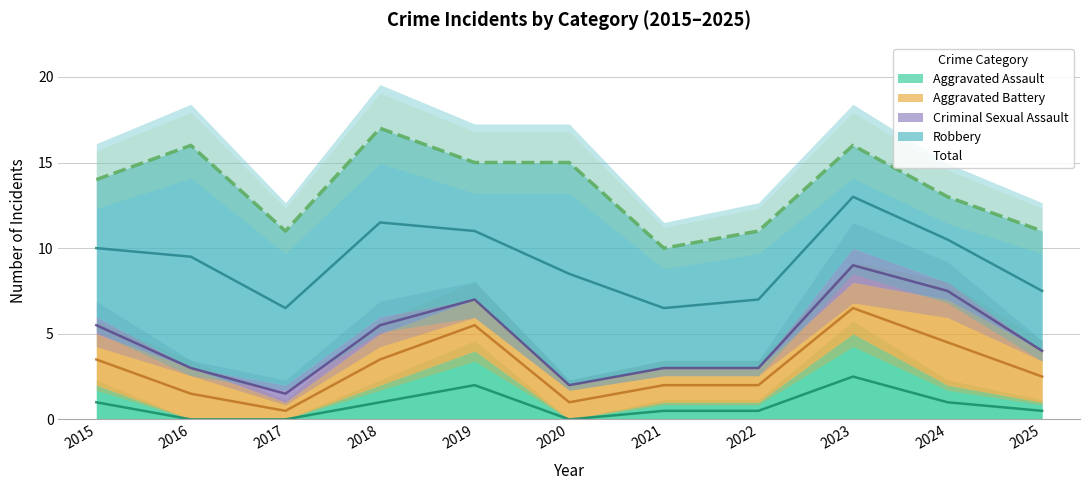

Which category has the lowest value across all series?

2016